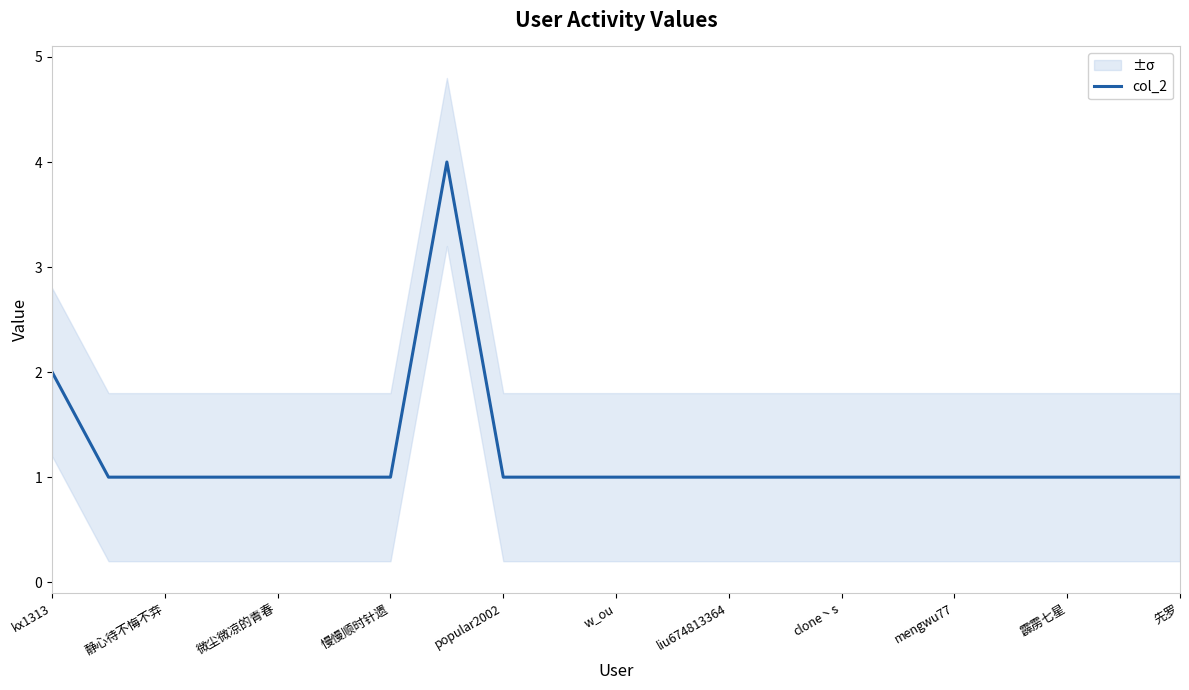

Reading left to right, extract all data points from this chart.

2	1	1	1	1	1	1	4	1	1	1	1	1	1	1	1	1	1	1	1	1